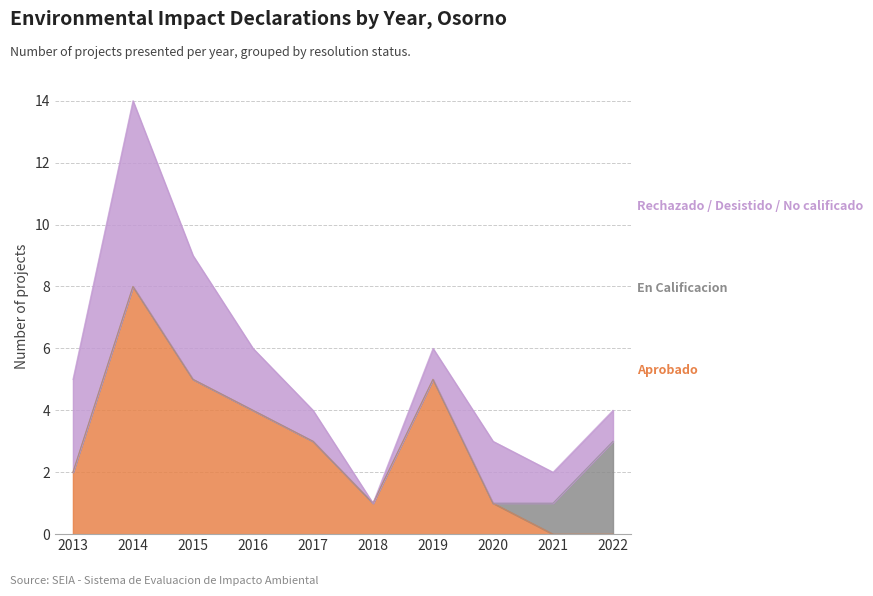

At 2020, list the series in order from smallest to largest.

En Calificacion, Aprobado, Rechazado / Desistido / No calificado